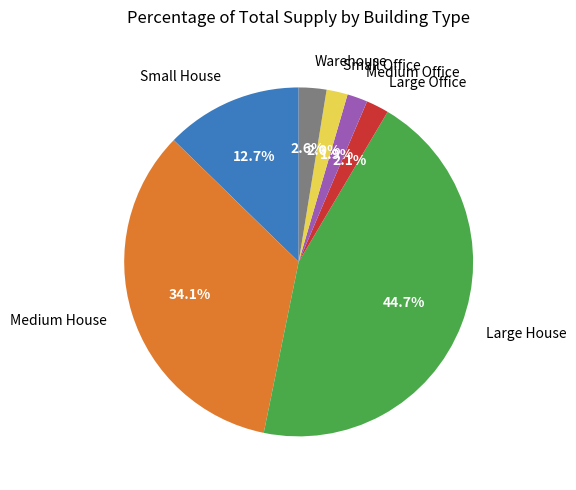

Which category has the biggest portion of the pie?

Large House